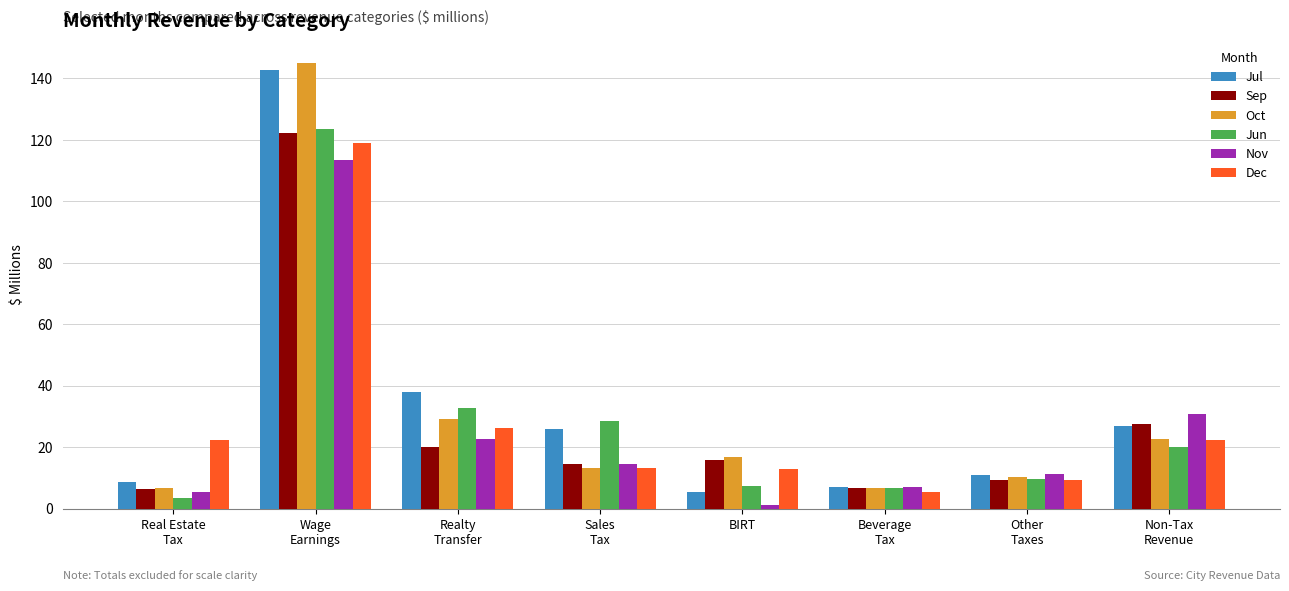

Is the value of Jul at Non-Tax
Revenue greater than the value of Sep at BIRT?

Yes